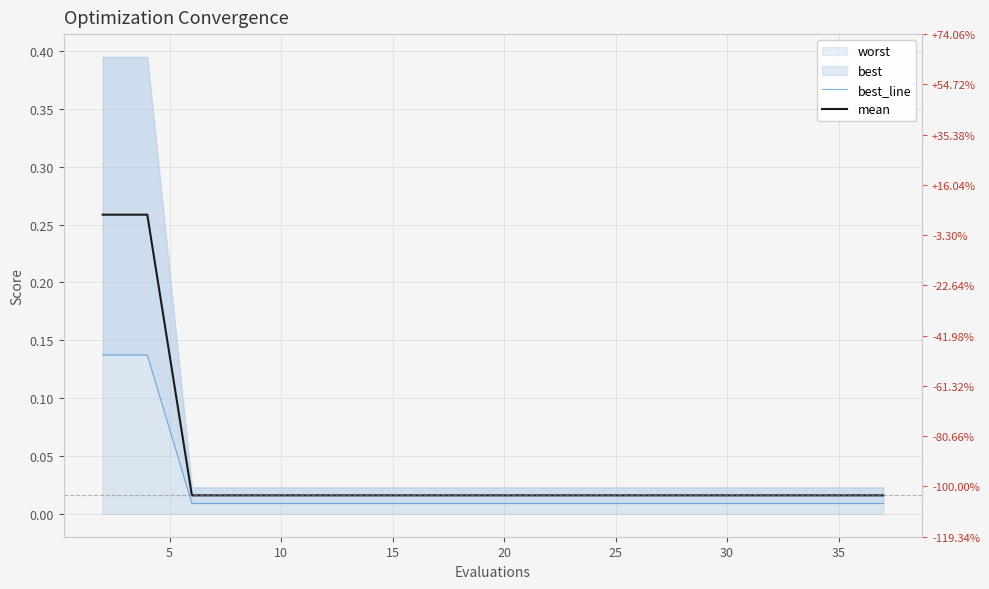

True or false: best_line has more than 2 interior local peaks.

False